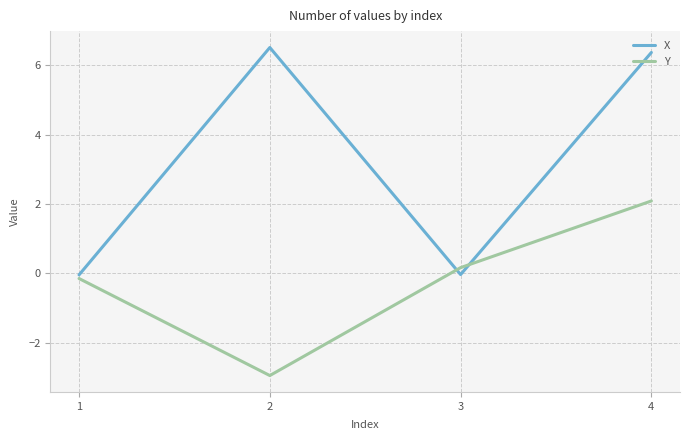

Rank the categories by Y value from highest to lowest.

4, 3, 1, 2